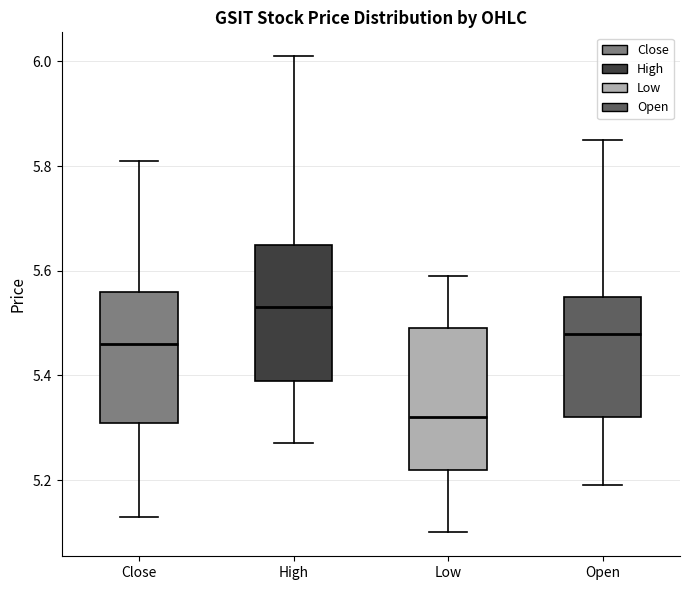

Reading left to right, transcribe this box plot: for each box, give where its median line is, the range the box spans, and where its two whiskers end, as read against the y-axis. The values are not printed on the chart, so give them approximately, as read against the axis.

Close: median 5.46, box 5.30 to 5.56, whiskers 5.14 to 5.80
High: median 5.54, box 5.38 to 5.66, whiskers 5.26 to 6.02
Low: median 5.32, box 5.22 to 5.48, whiskers 5.10 to 5.60
Open: median 5.48, box 5.32 to 5.56, whiskers 5.20 to 5.84